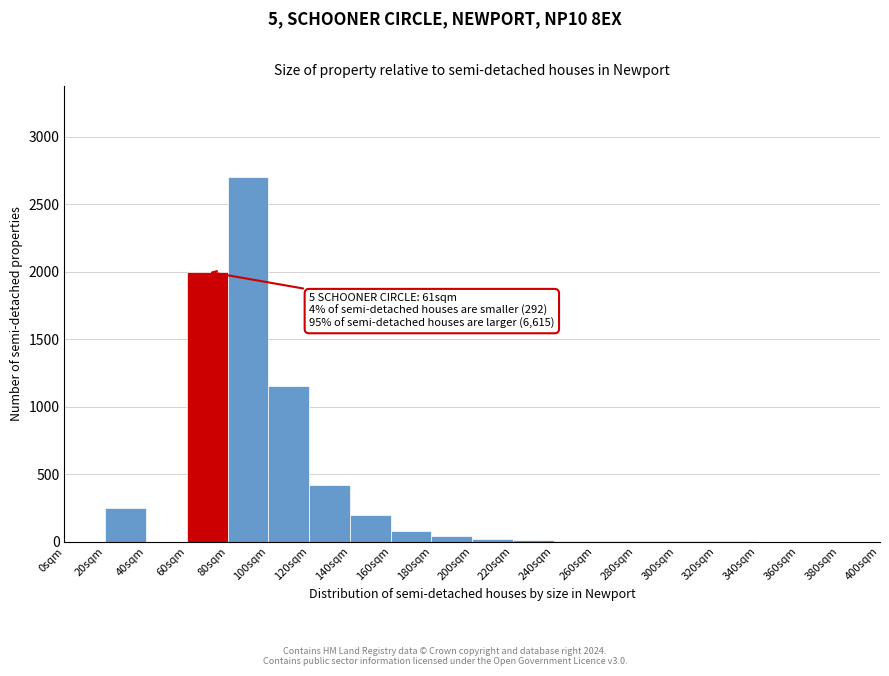

Which range on the x-axis has the tallest bar?

80 to 100